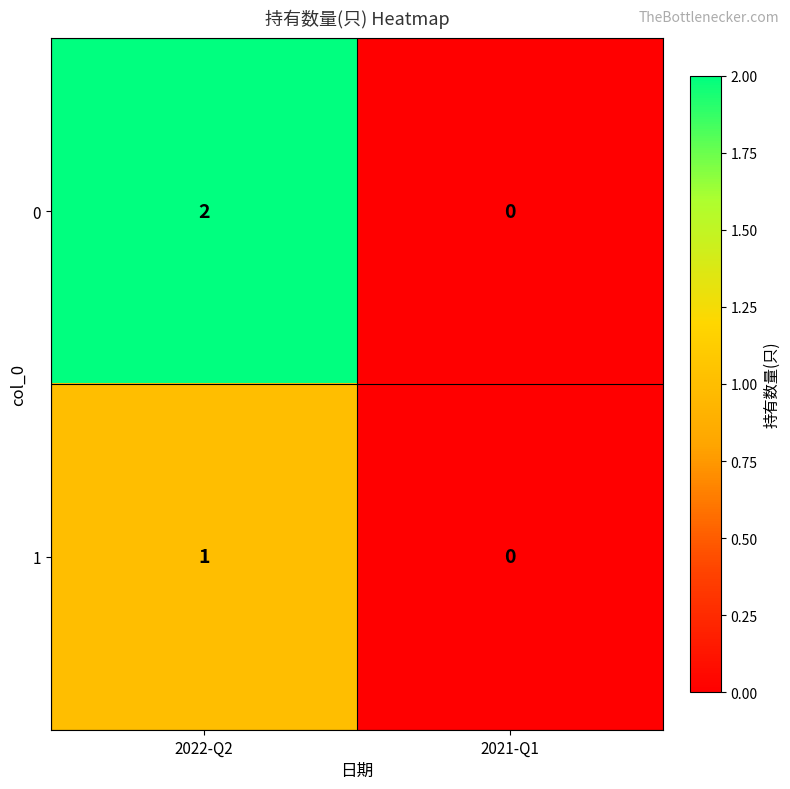

Reading left to right, transcribe all the data shown in this chart.

0: 2	0
1: 1	0